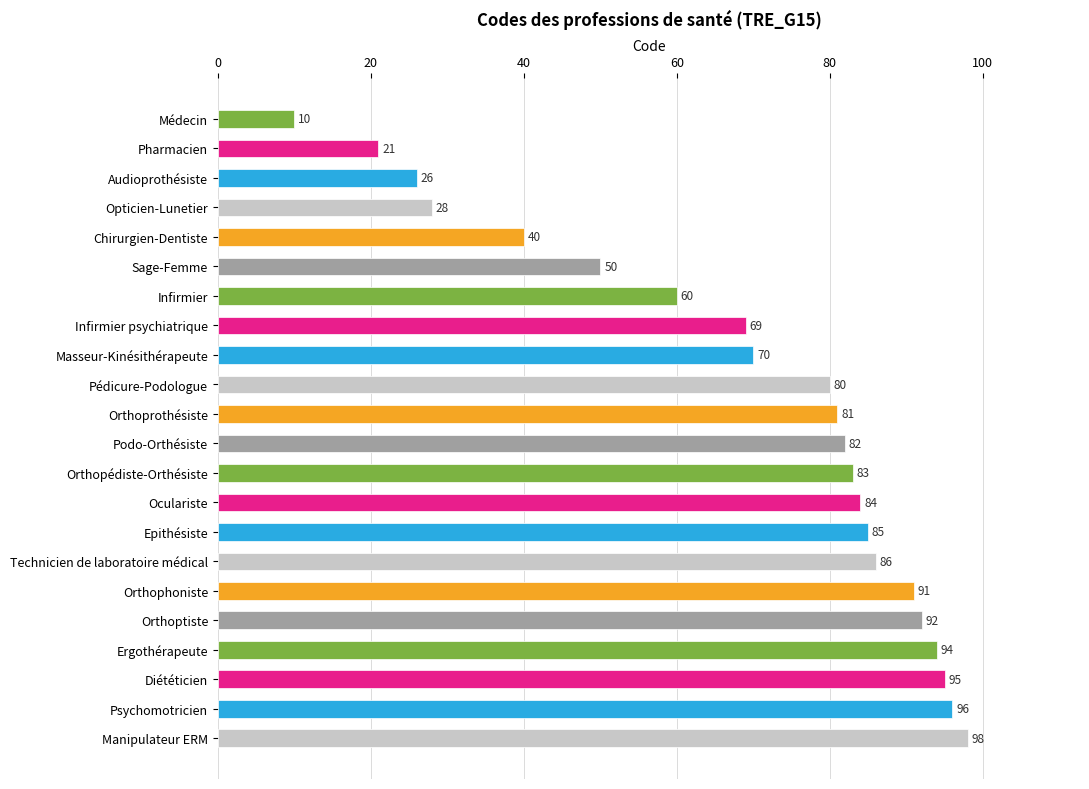

Reading top to bottom, transcribe all the data shown in this chart.

10	21	26	28	40	50	60	69	70	80	81	82	83	84	85	86	91	92	94	95	96	98